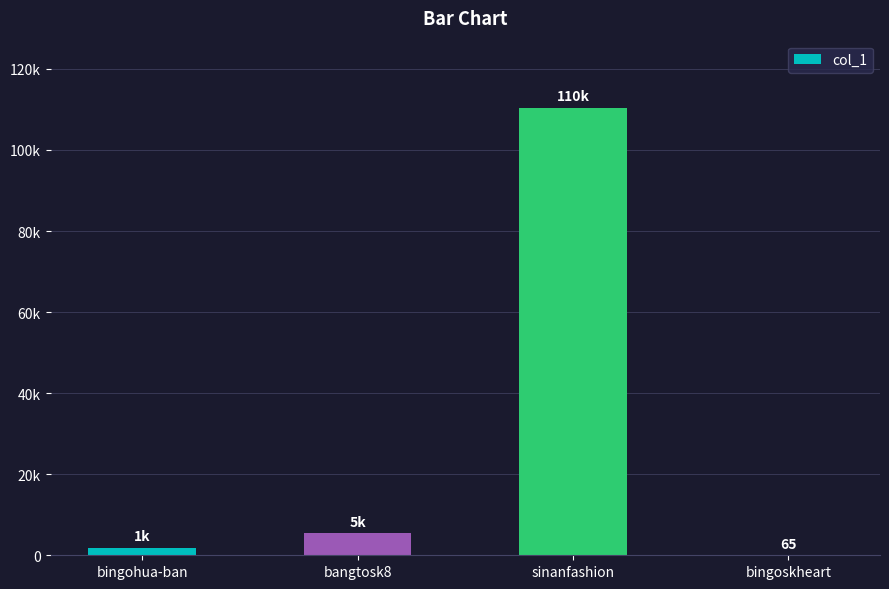

Which label corresponds to the smallest value in the chart?

bingoskheart